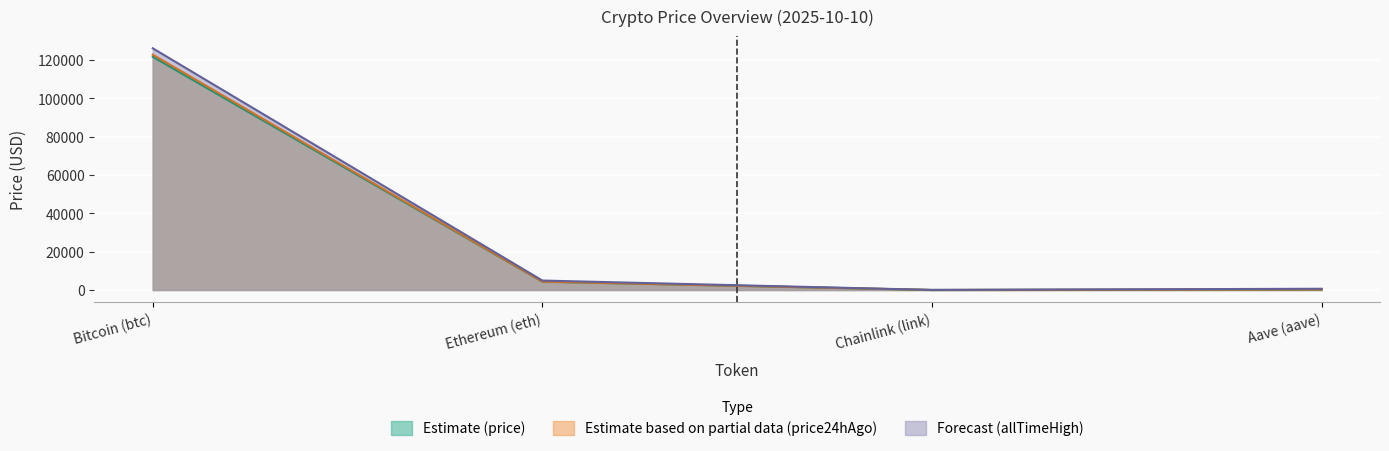

Reading left to right, transcribe all the data shown in this chart.

price: Bitcoin (btc)=121644.0	Ethereum (eth)=4343.2	Chainlink (link)=22.6	Aave (aave)=277.1
price24hAgo: Bitcoin (btc)=122751.0	Ethereum (eth)=4375.3	Chainlink (link)=21.8	Aave (aave)=276.0
allTimeHigh: Bitcoin (btc)=126080.0	Ethereum (eth)=4946.1	Chainlink (link)=52.7	Aave (aave)=661.7